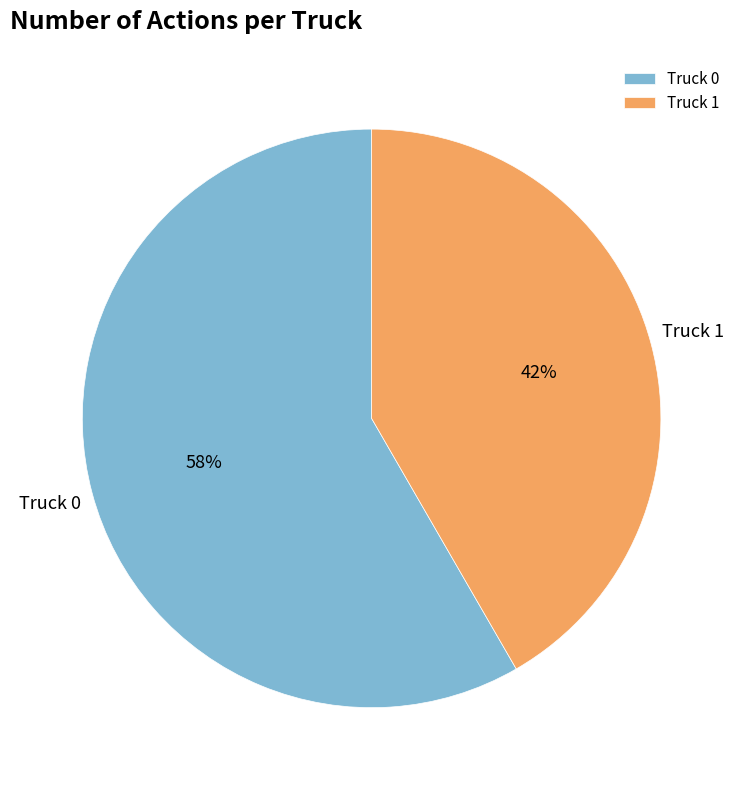

Which has a higher value, Truck 1 or Truck 0?

Truck 0